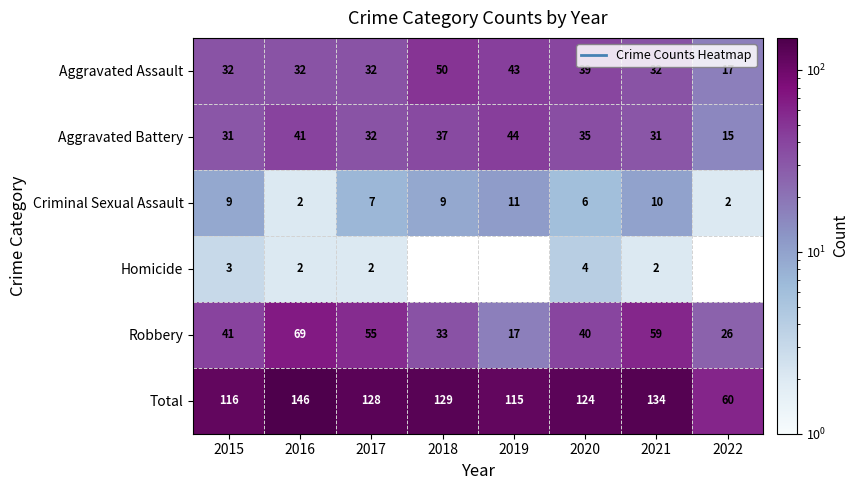

The value of Robbery at 2019 is 17. True or false?

True